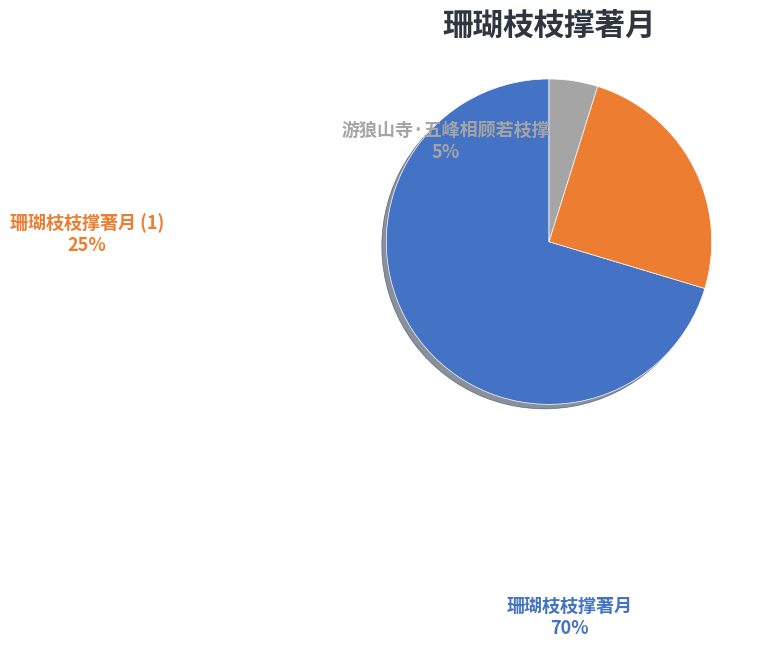

Is there a majority slice in this chart?

Yes